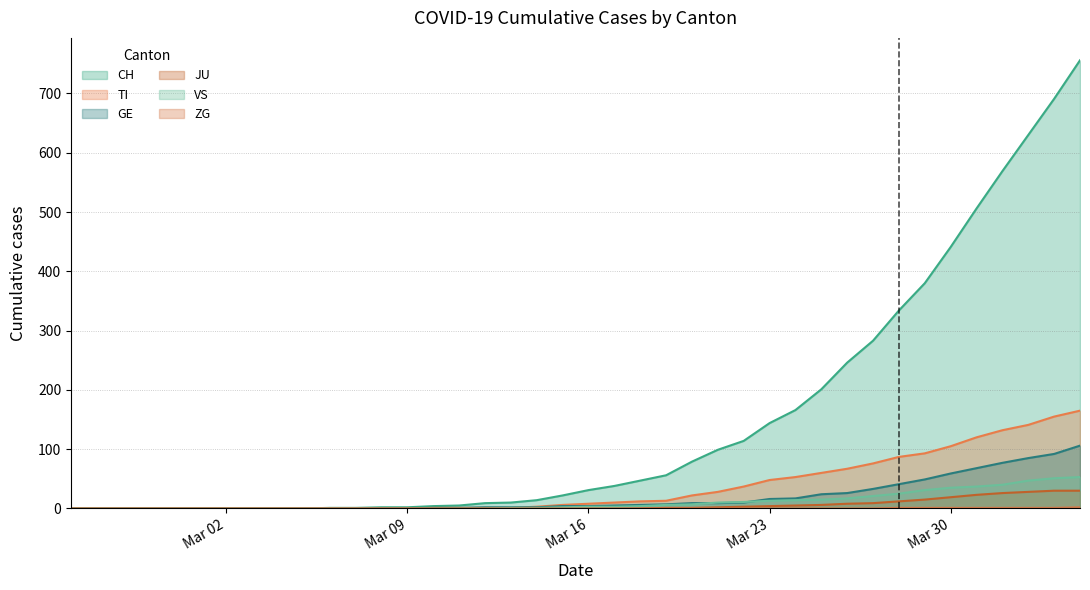

Which series has the largest total across all categories?

CH